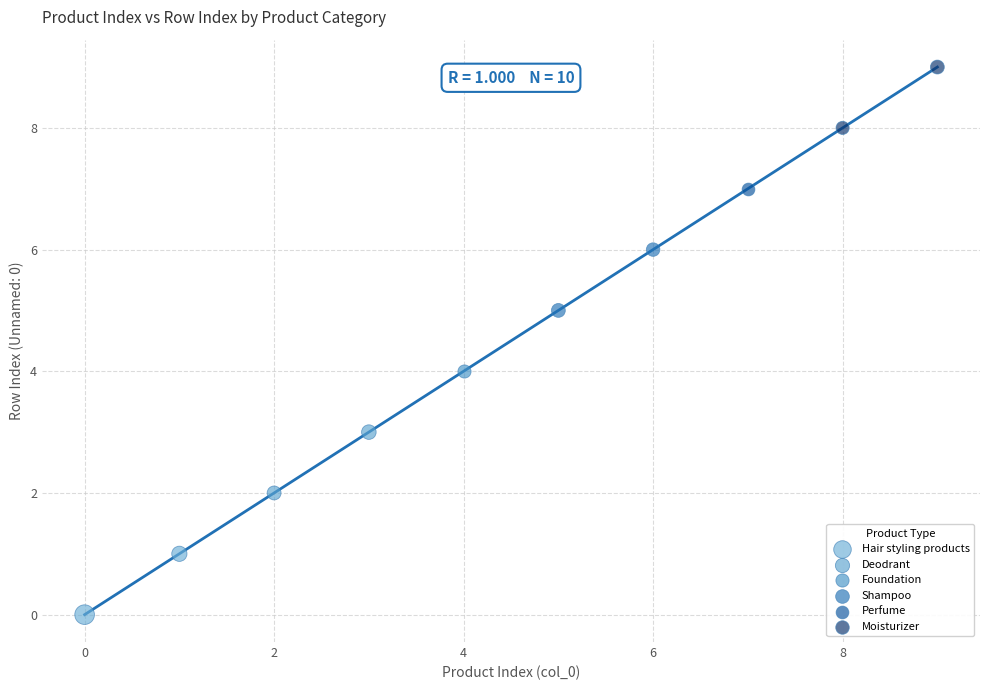

Which series contains the highest Y value?

Moisturizer